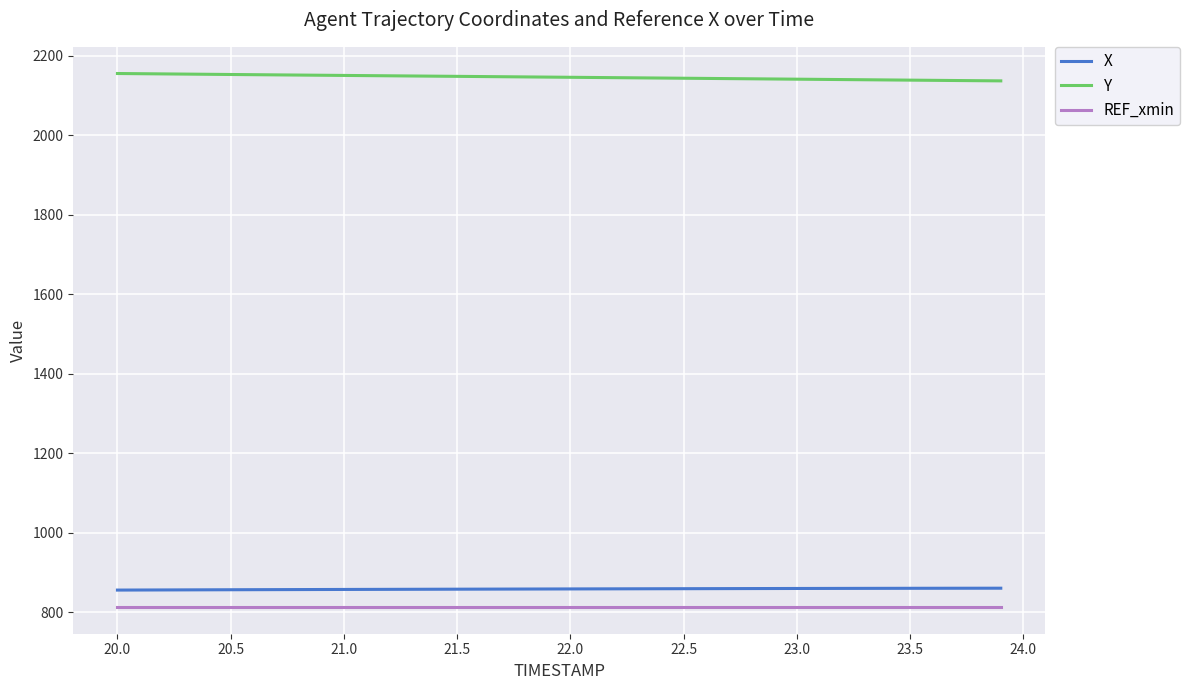

Which series has the largest total across all categories?

Y